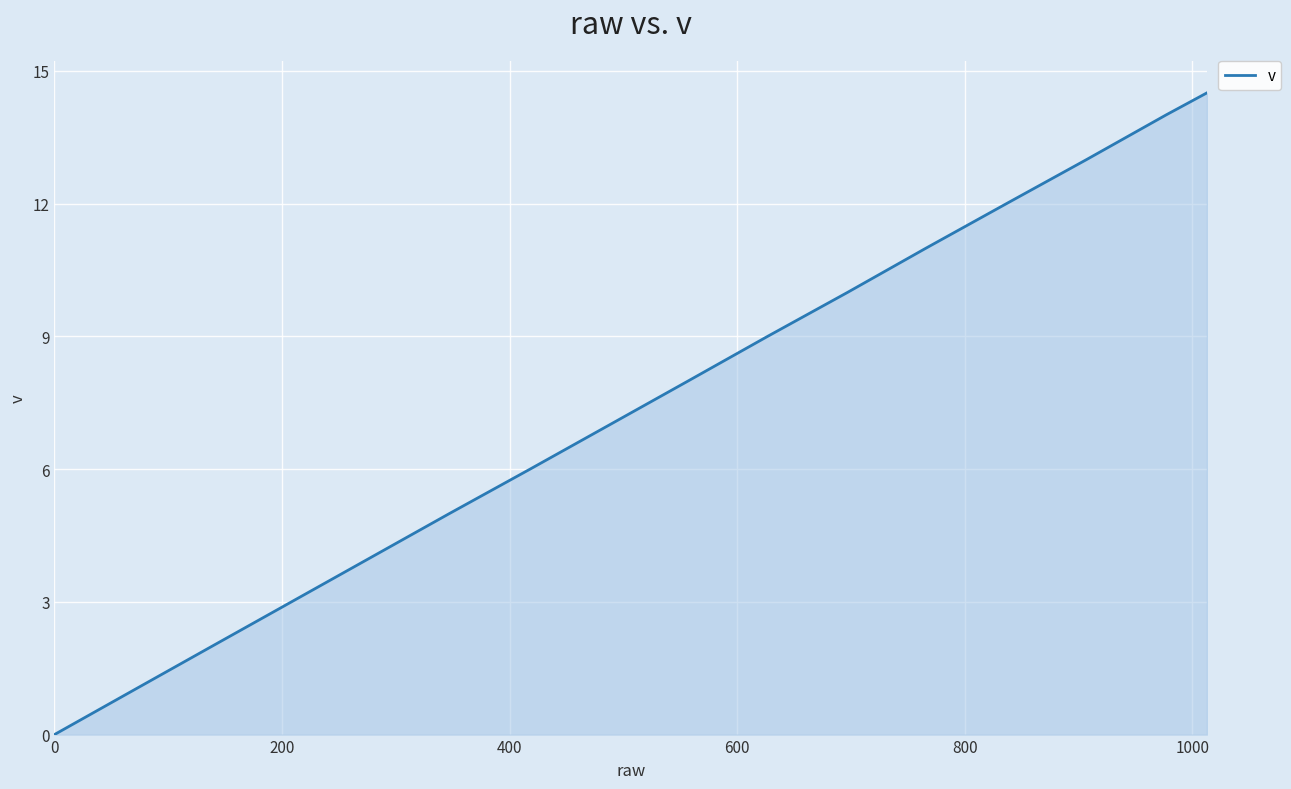

What is the maximum value shown in the chart?

14.5